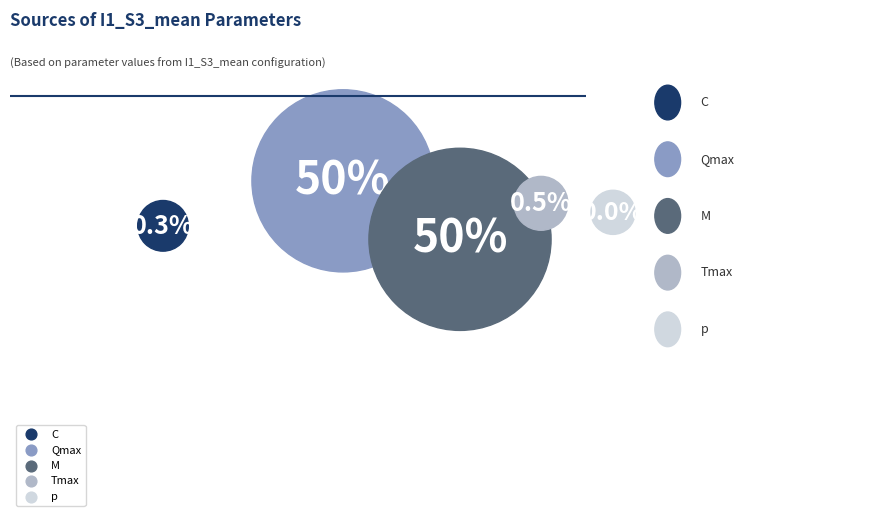

To the nearest percent, what is the difference between the Qmax and p slice percentages?

50%